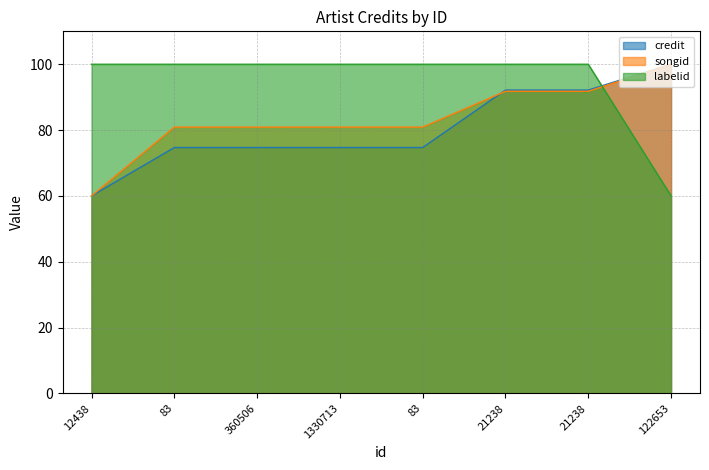

Is it true that songid equals 114.2 at 360506?

False